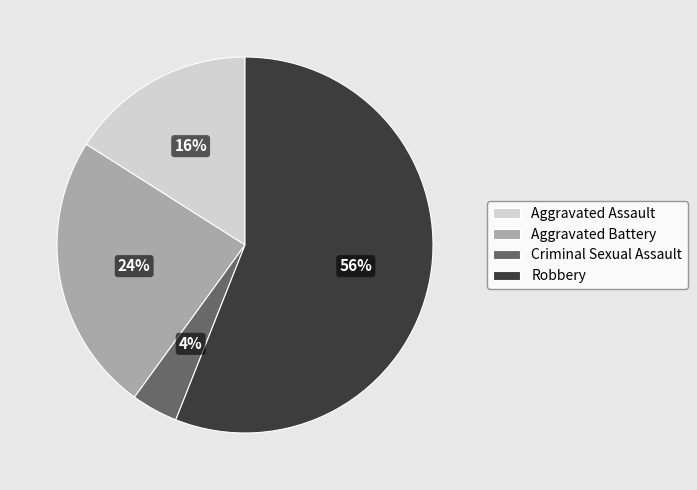

Approximately how many times larger is the value at Robbery compared to Criminal Sexual Assault?

14.0